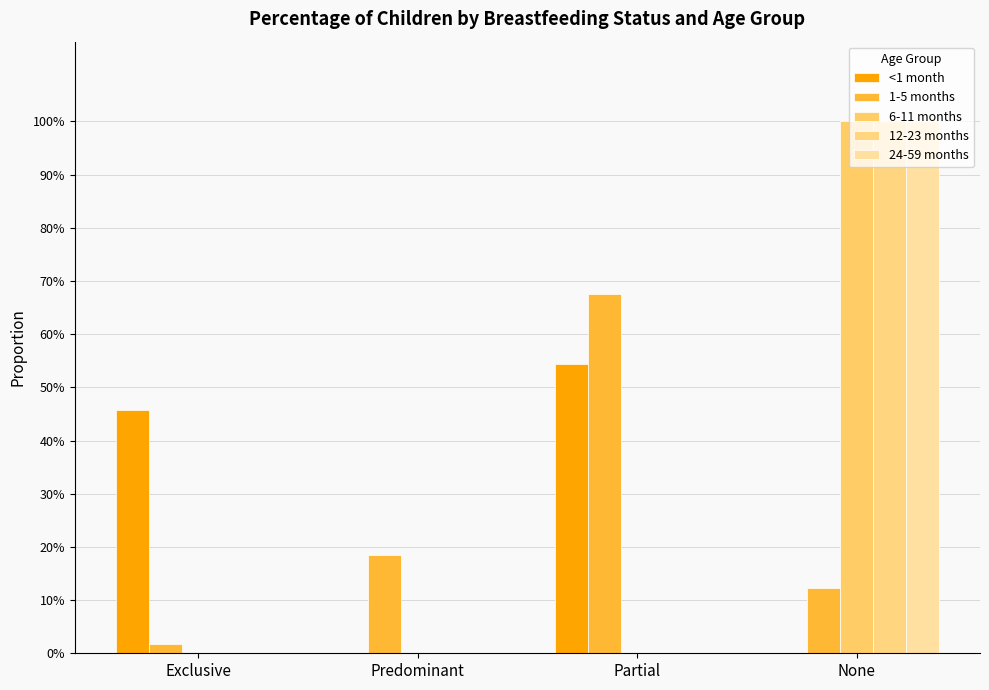

Are the bars horizontal?

No